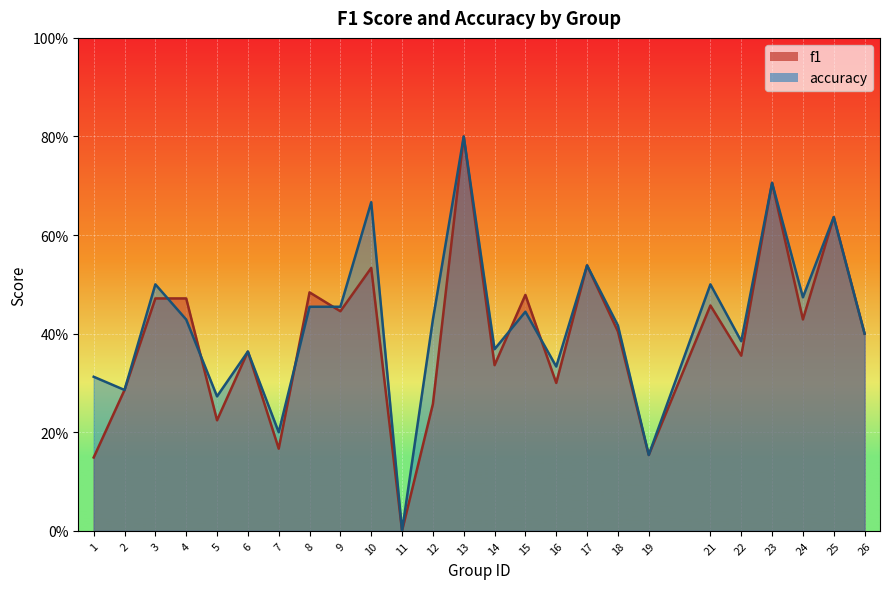

What is the value of the accuracy point at the 23rd from the left?

0.5